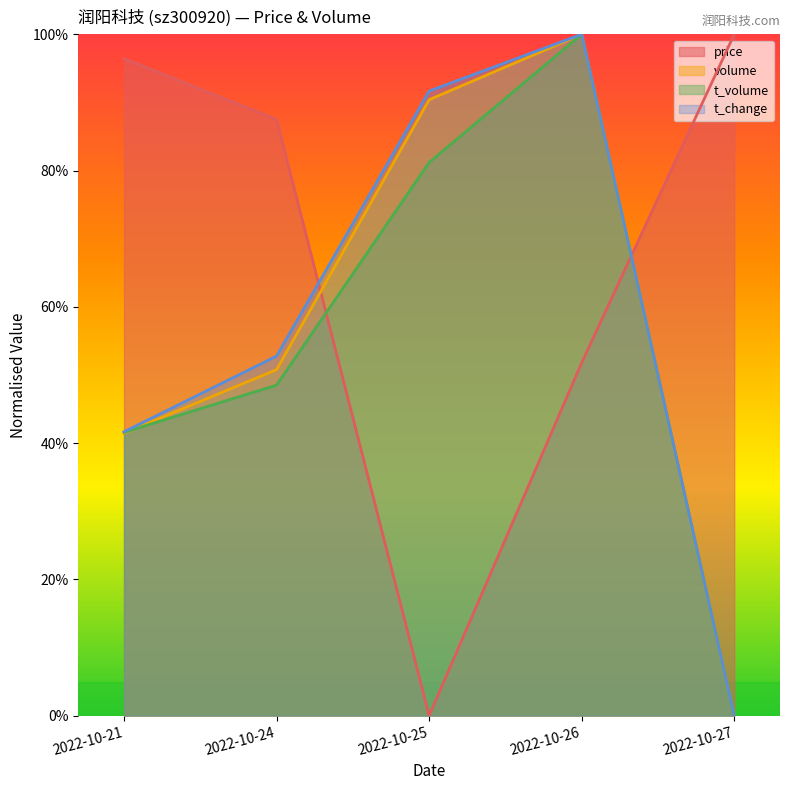

What is the average value of the t_change series?

57.2